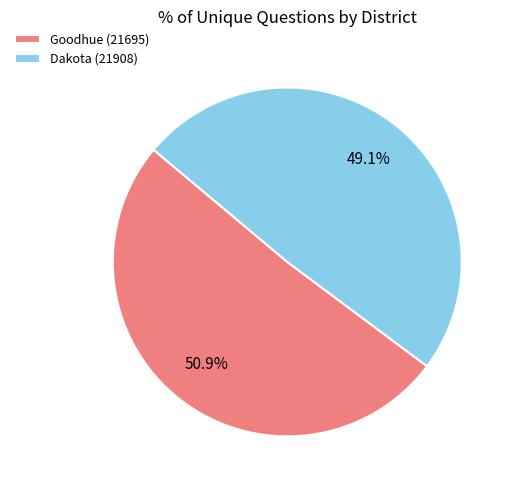

Is it true that Dakota (21908) is 49% of the pie?

True